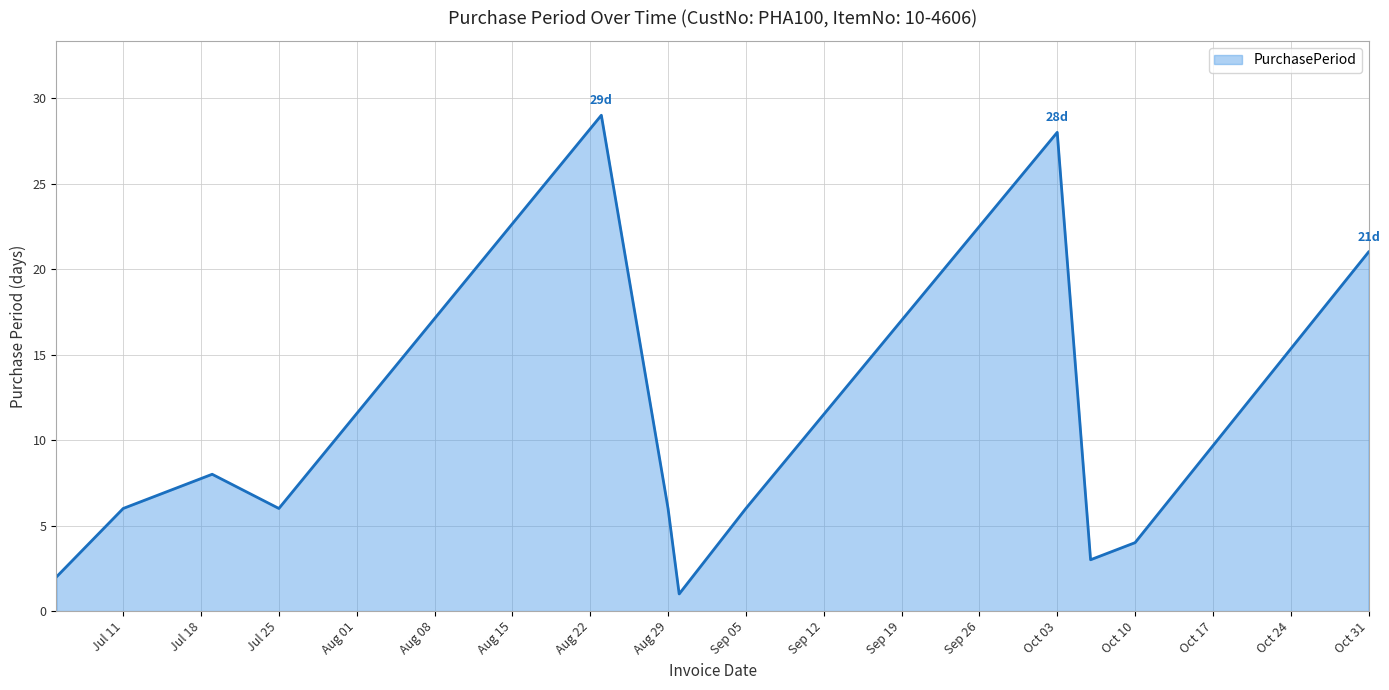

What is the difference between the maximum and minimum values?

28